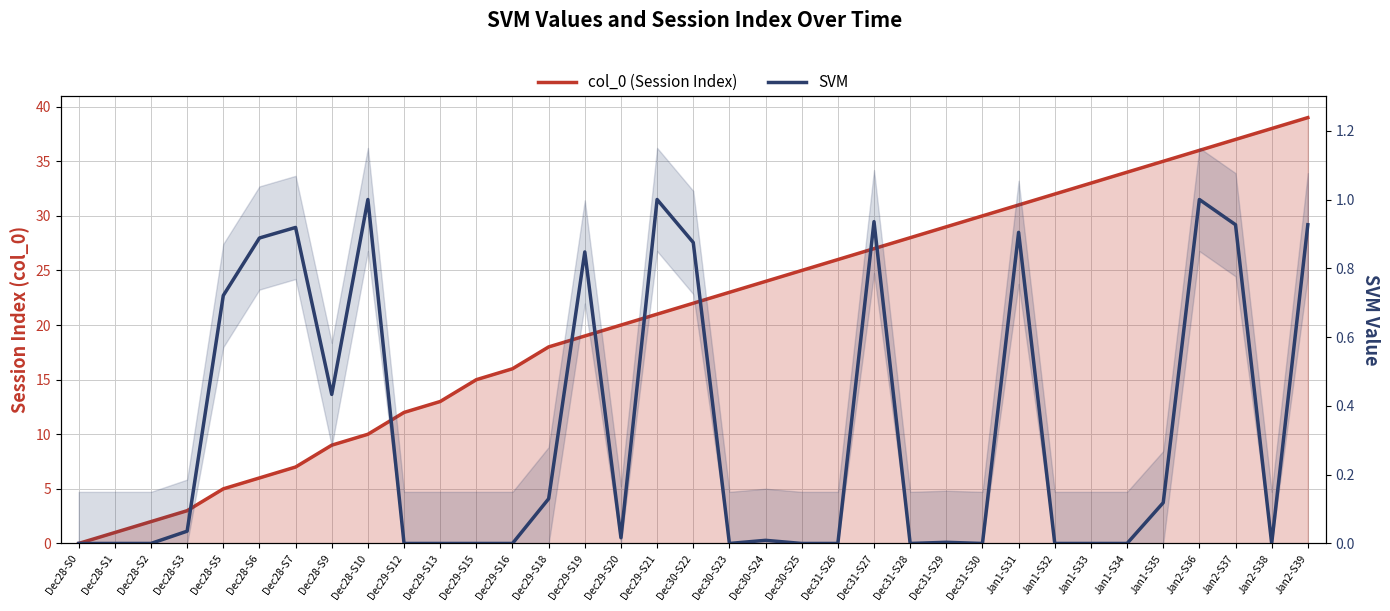

The value of SVM at Jan1-S31 is 1.4. True or false?

False